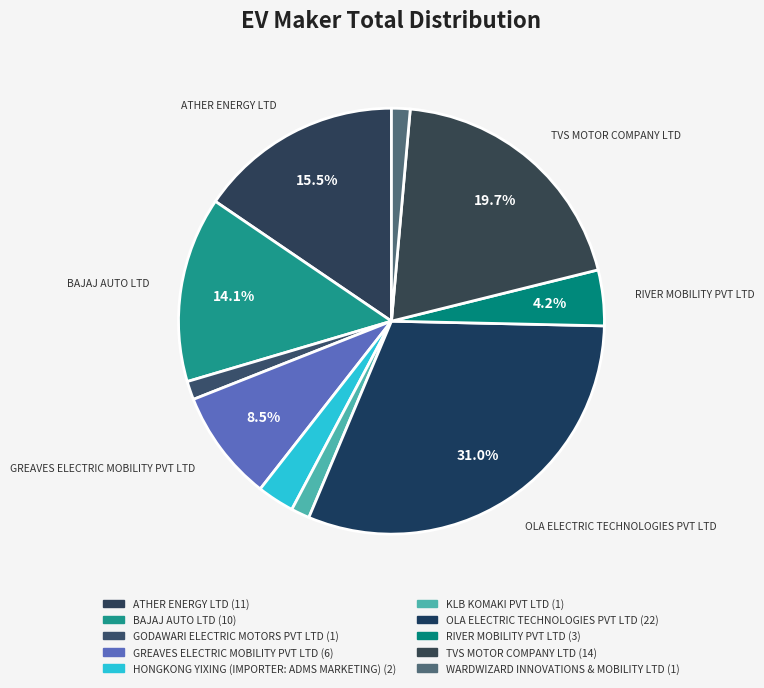

What is the total percentage of WARDWIZARD INNOVATIONS & MOBILITY LTD and BAJAJ AUTO LTD?

15.5%